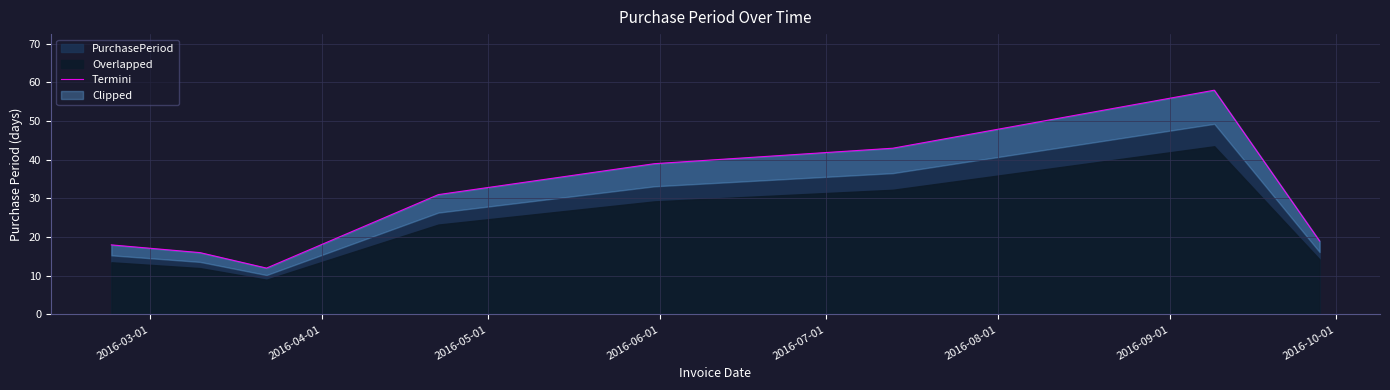

Reading left to right, what are all the values shown in this chart?

18	16	12	31	39	43	58	19